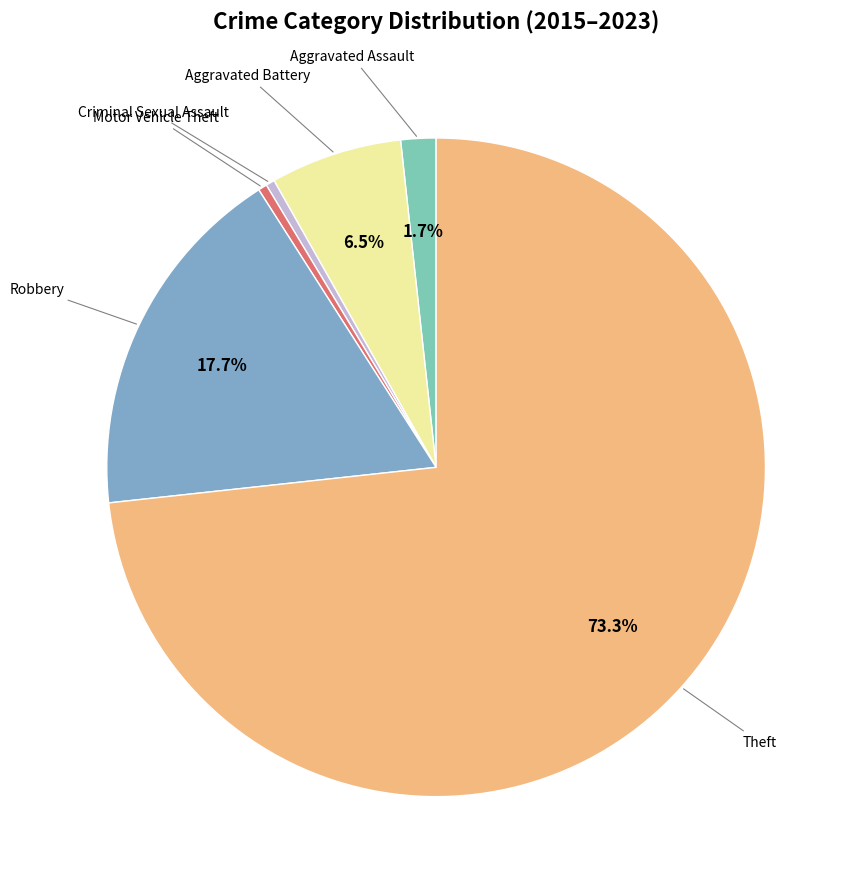

Is there a majority slice in this chart?

Yes